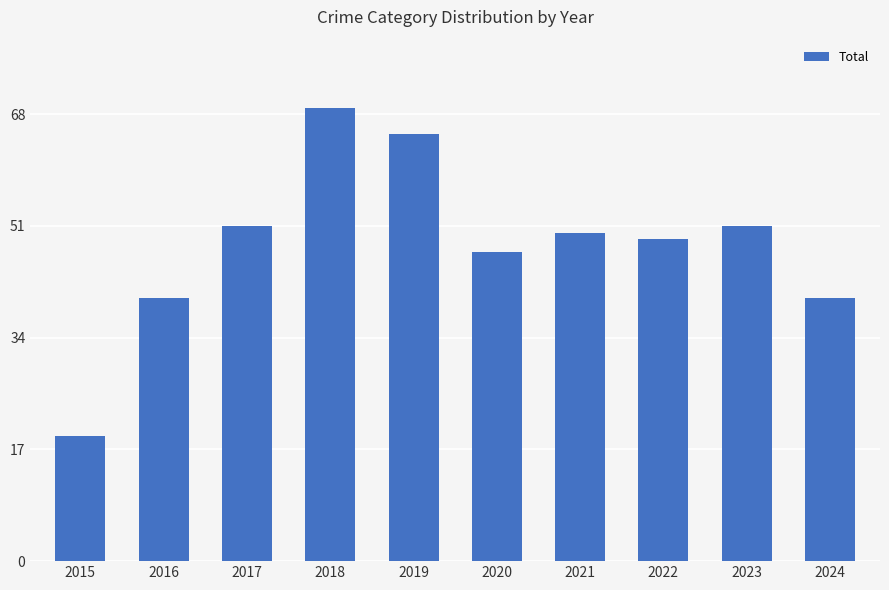

The chart shows a value of 69 at 2018. True or false?

True